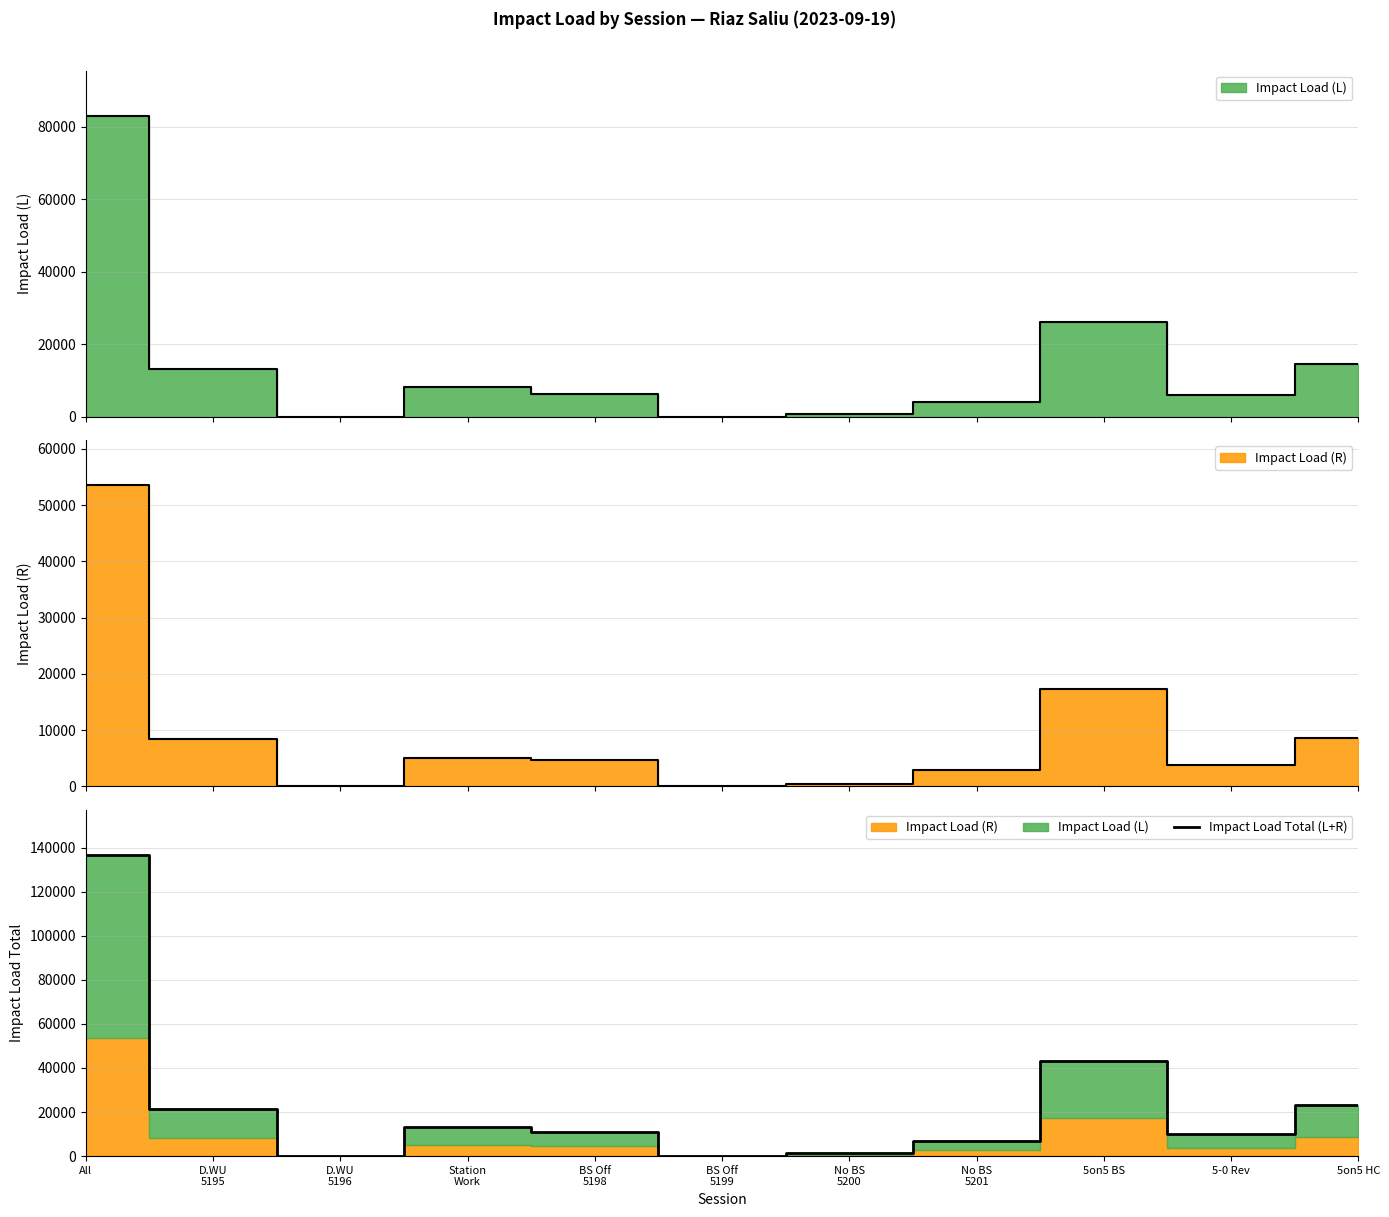

The chart shows a value of 883.1 at No BS
5200. True or false?

False